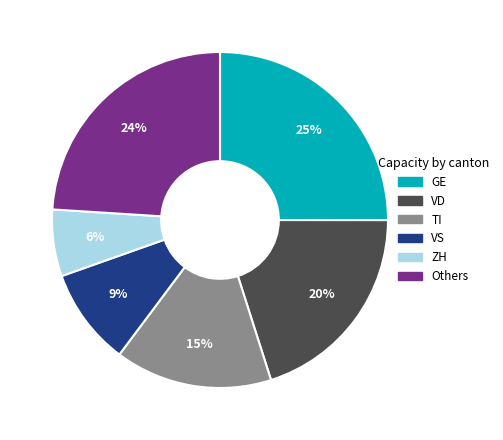

To the nearest percent, what is the average slice percentage?

17%